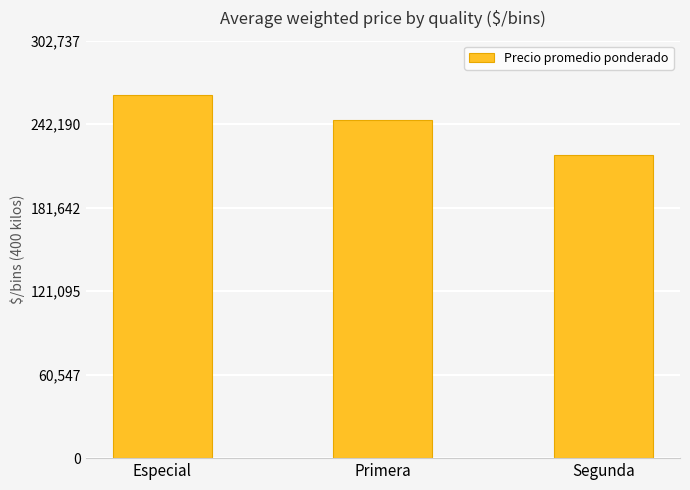

Is it true that the value at Primera is 123811?

False